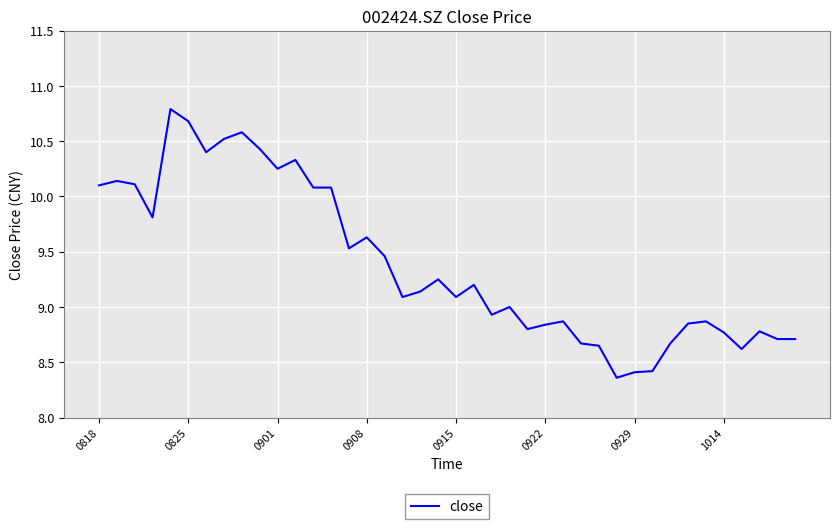

What is the difference between the maximum and minimum values?

2.4